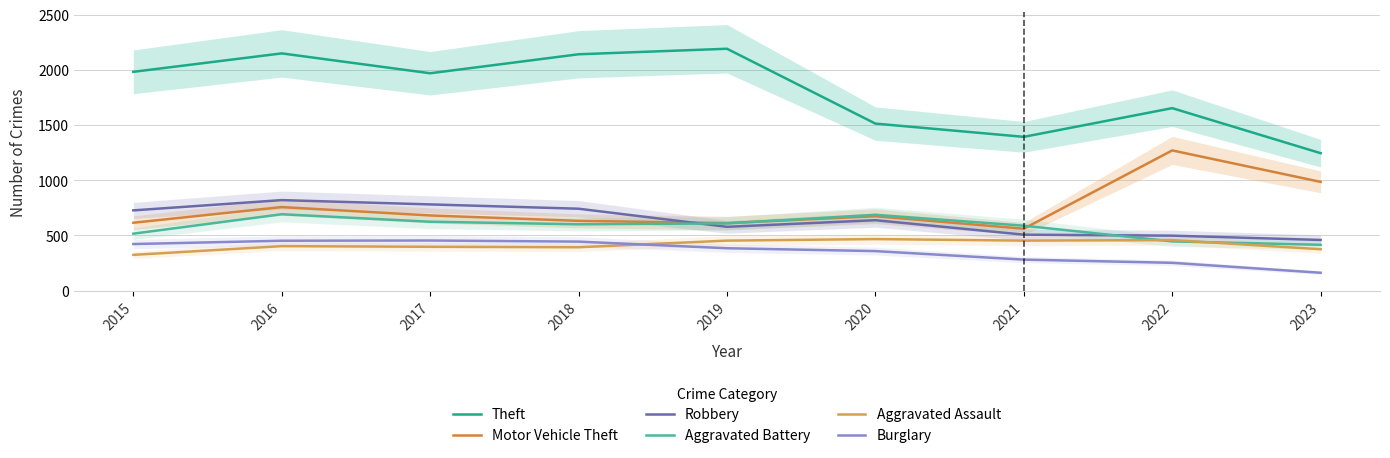

True or false: Aggravated Assault has a value of 392 at 2018.

True